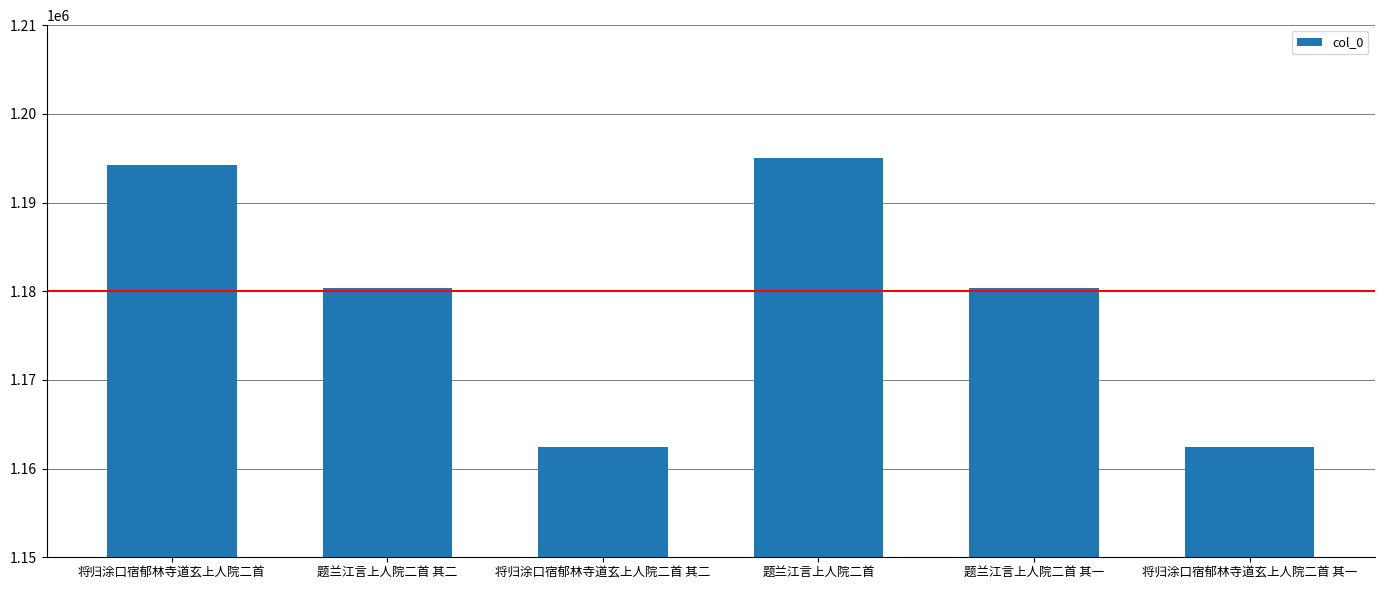

What is the difference between the maximum and minimum values?

32539